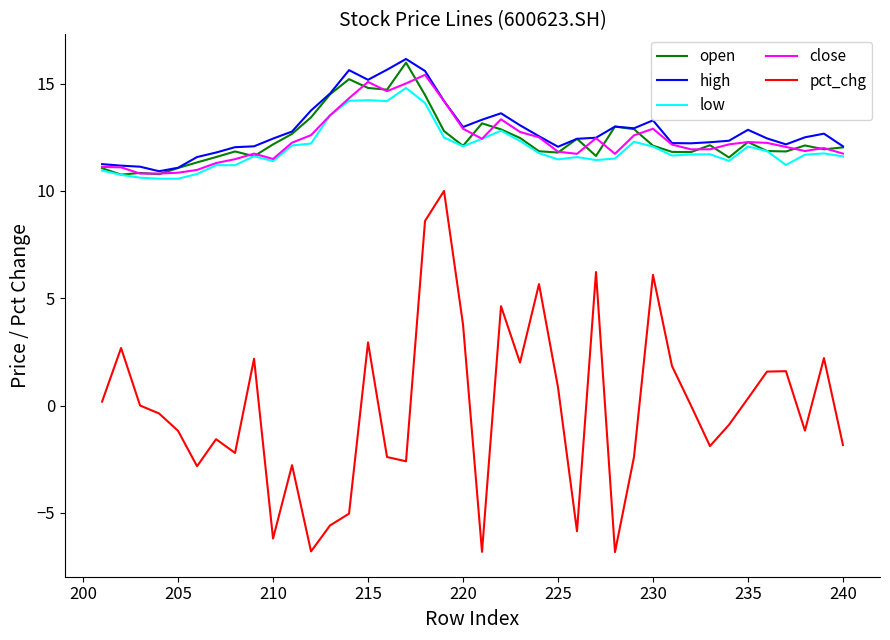

How many values in the high series are below 12?

7